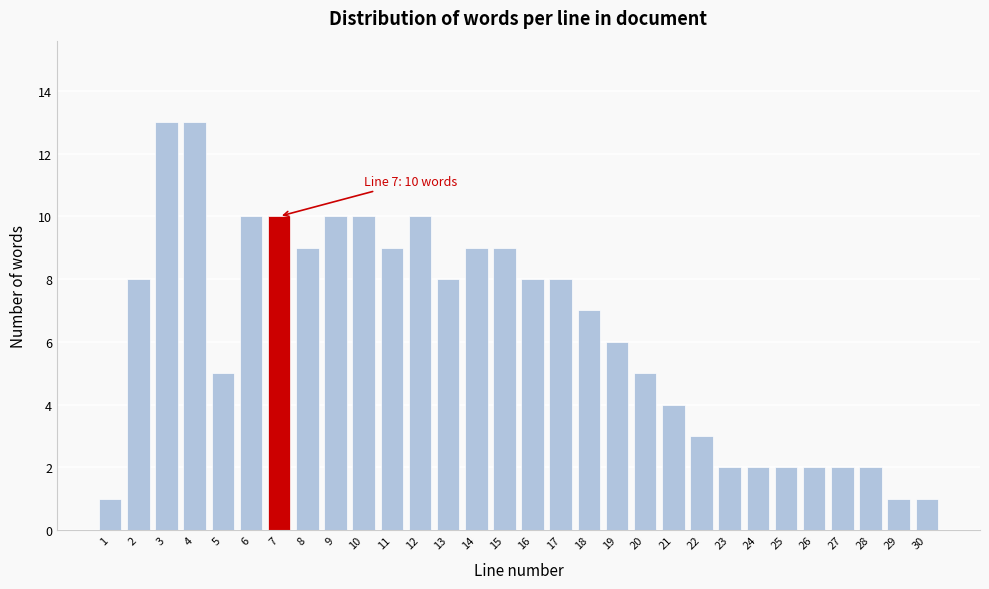

Reading left to right, what are all the values shown in this chart?

1	8	13	13	5	10	10	9	10	10	9	10	8	9	9	8	8	7	6	5	4	3	2	2	2	2	2	2	1	1